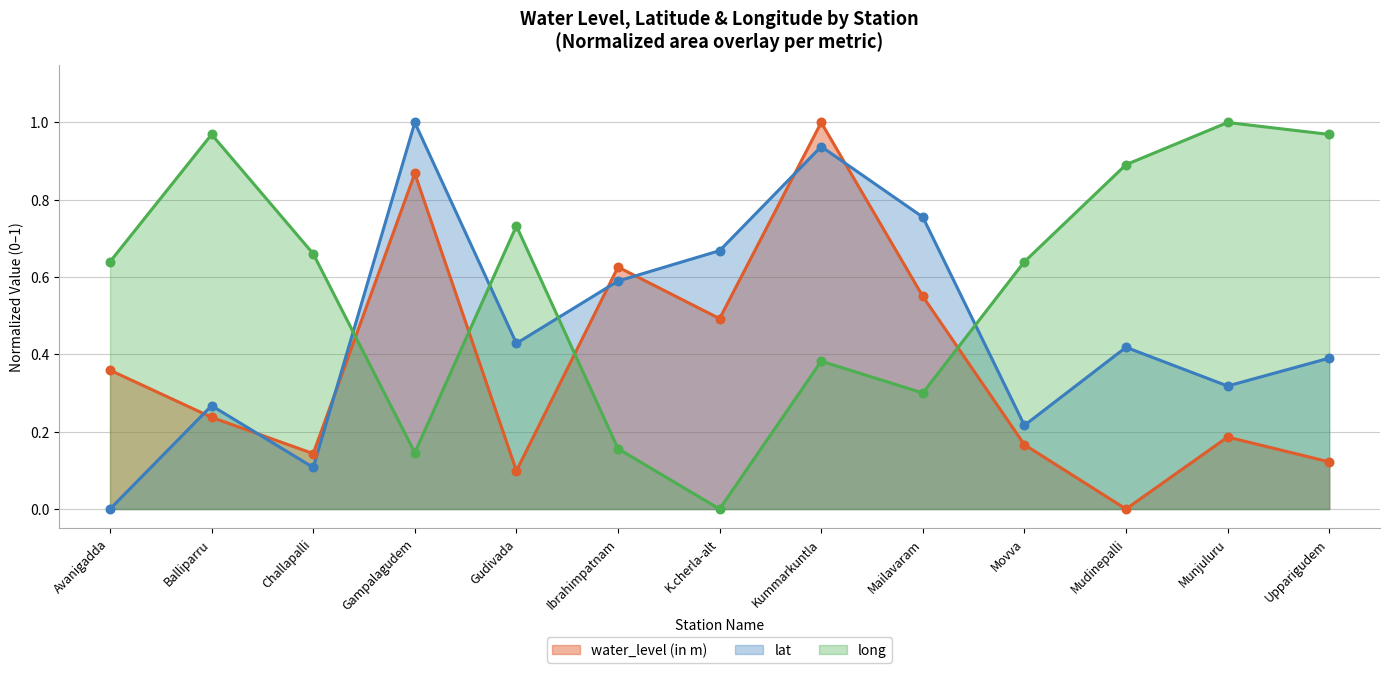

What is the total value across all series at Gampalagudem?

2.0